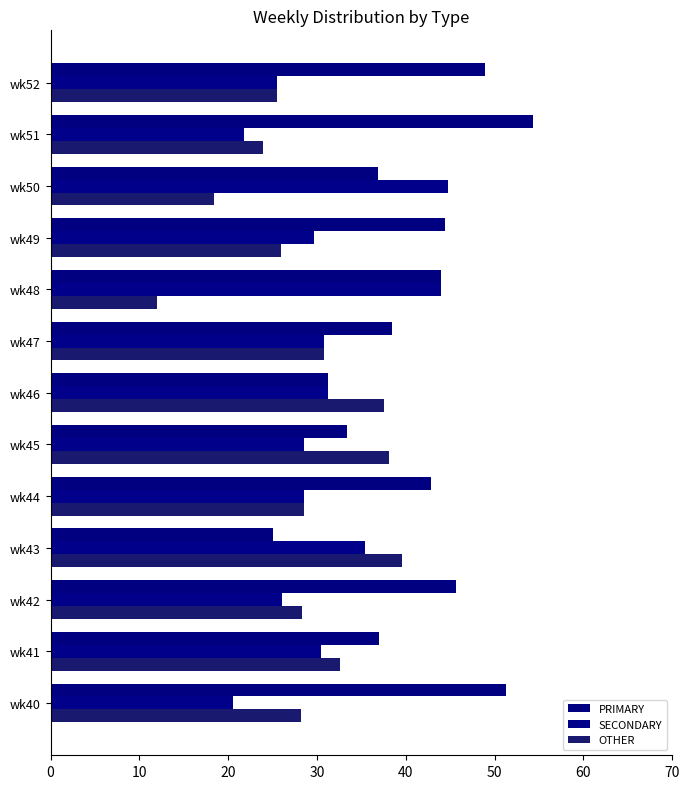

How many data points in PRIMARY are above 42?

7